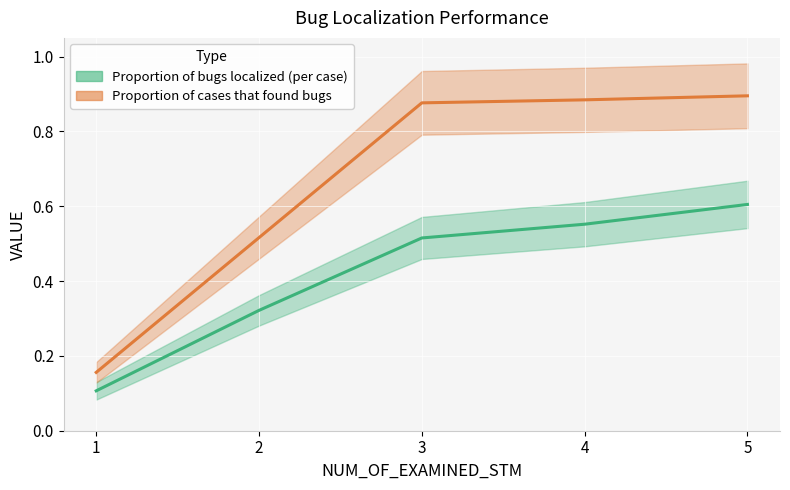

Which series has the widest spread of values?

Proportion of cases that found bugs